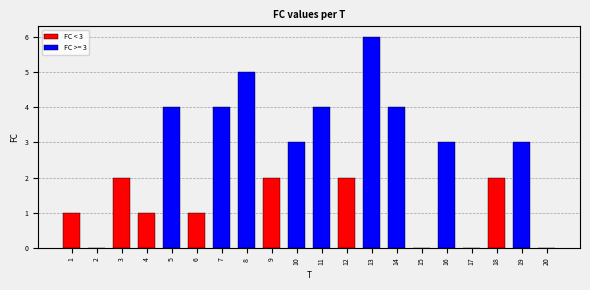

What is the ratio of the value at 3 to the value at 12?

1.0